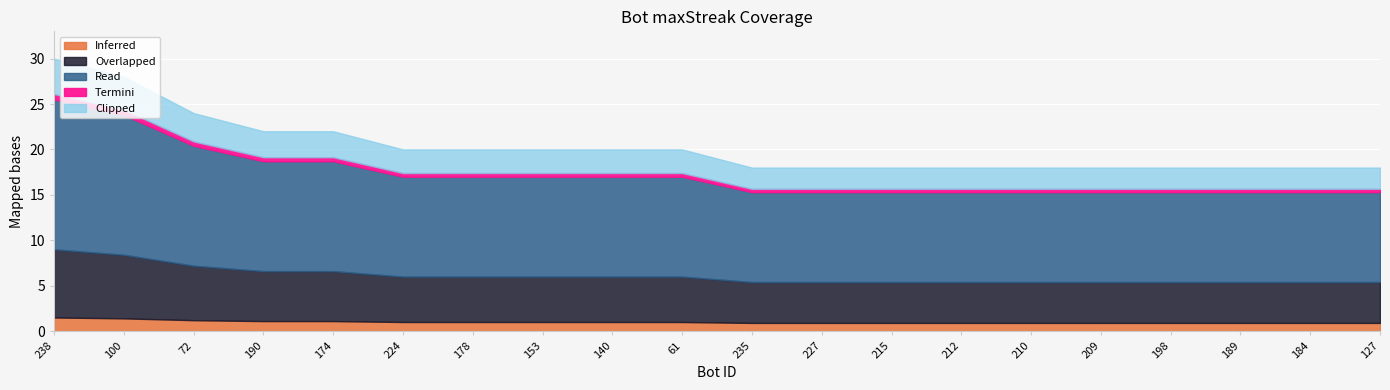

What position from the left is 100?

2